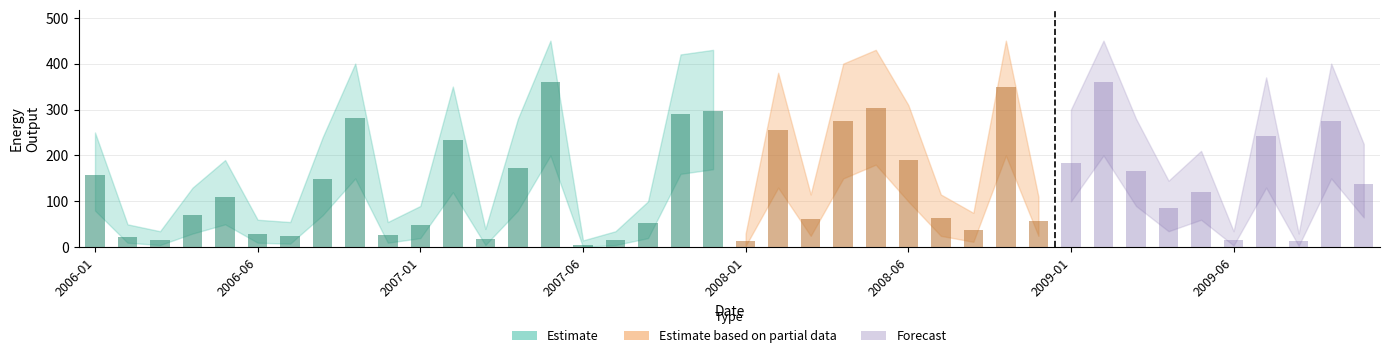

What is the difference between the second highest and second lowest values in the Upper Bound series?

420.0